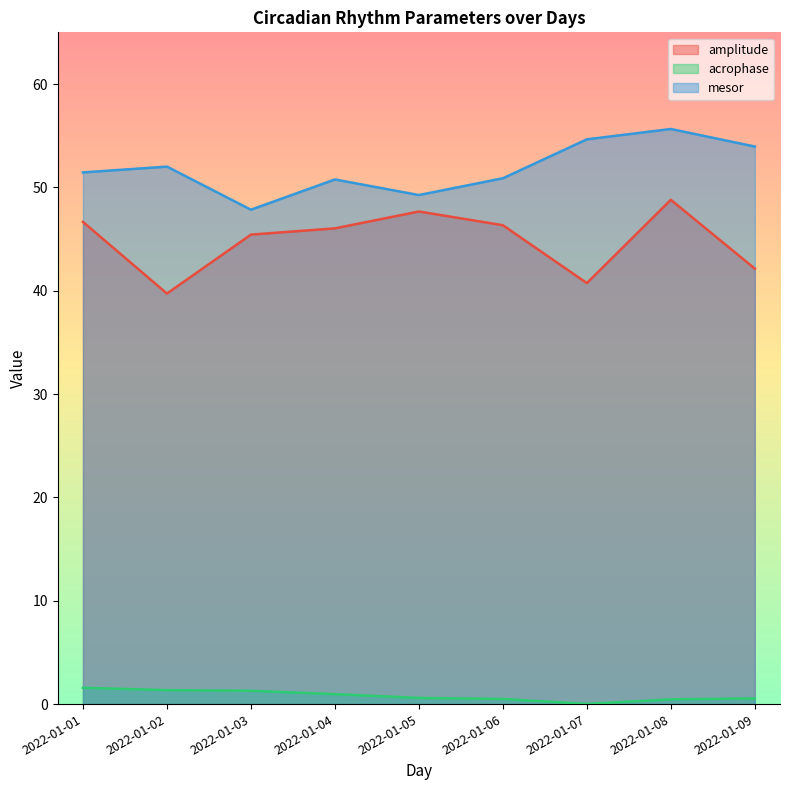

True or false: mesor has more than 2 interior local peaks.

True